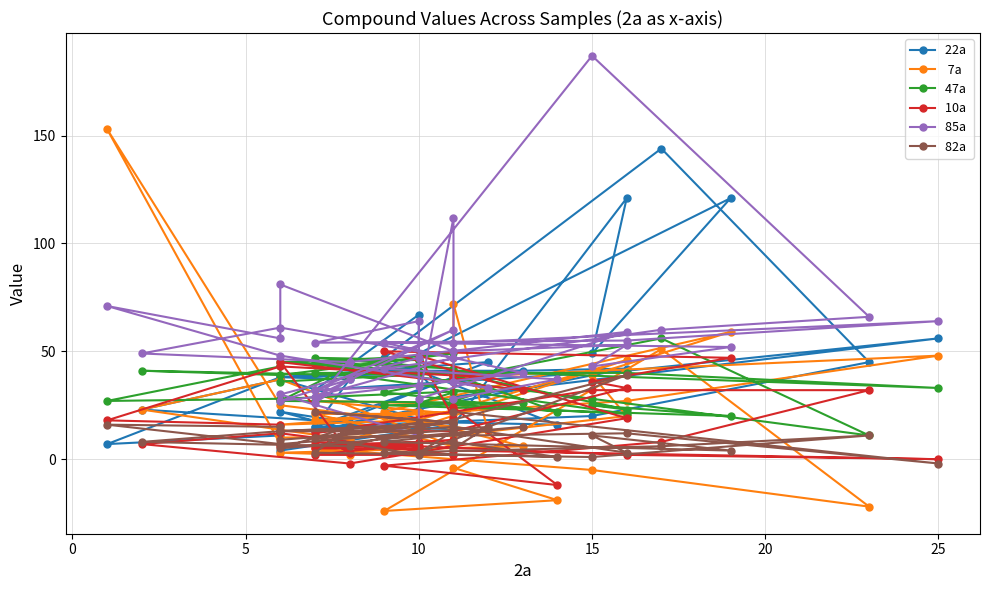

At which category is the sum across all series the highest?

10